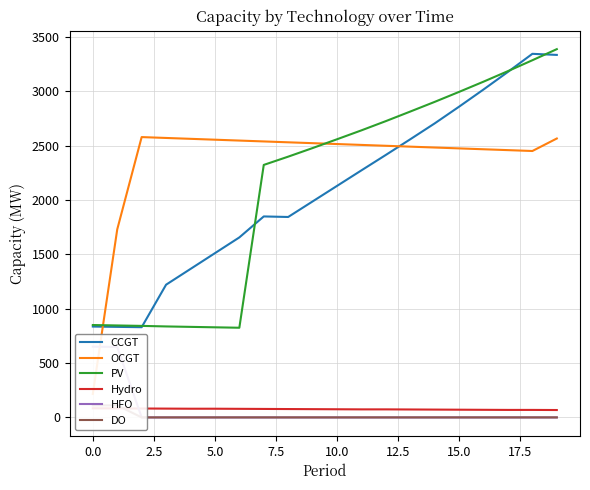

The PV series shows 850 at 0.0. True or false?

True